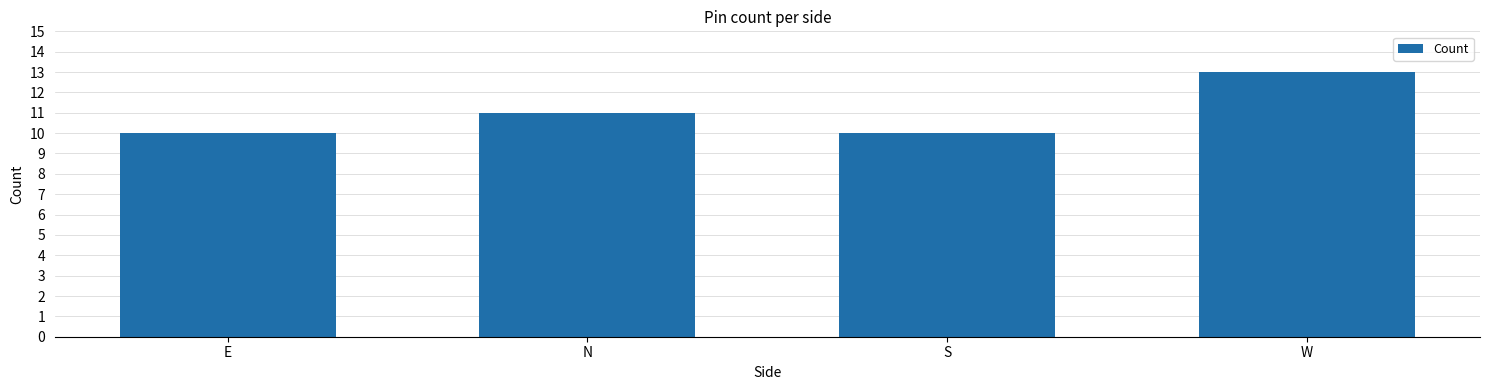

What is the ratio of the value at E to the value at W?

0.8